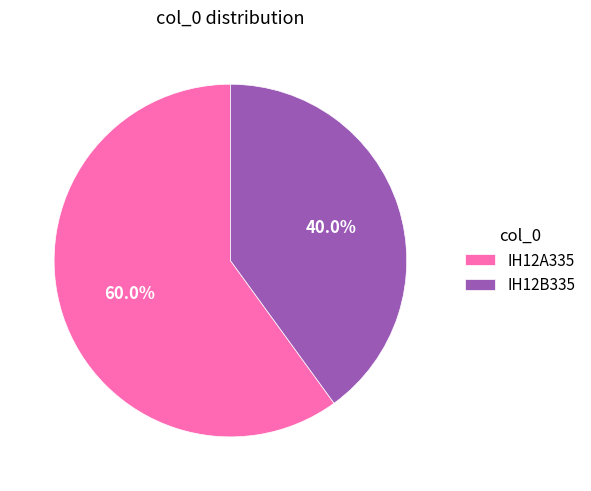

To the nearest percent, what is the difference between the IH12A335 and IH12B335 slice percentages?

20%